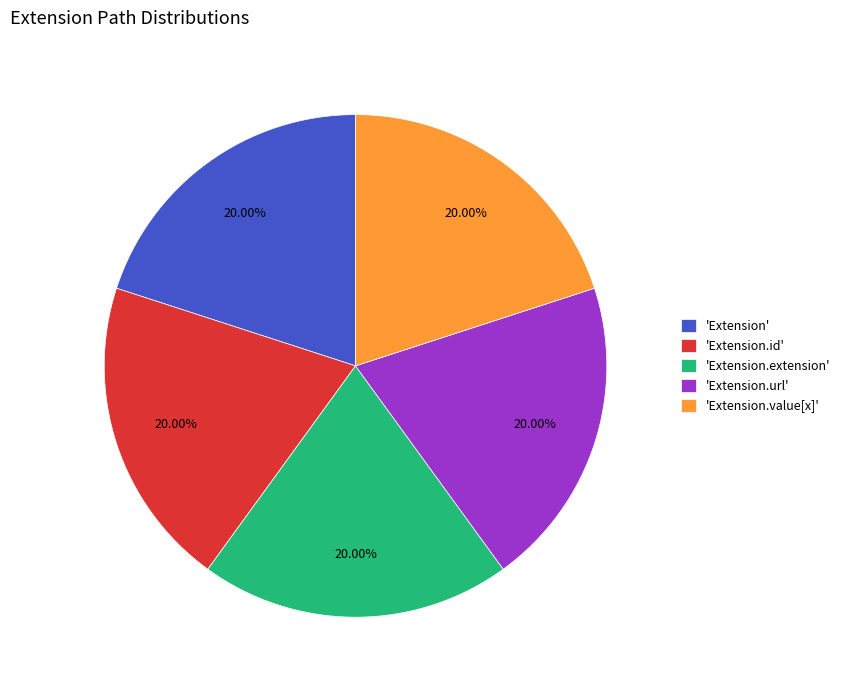

Is there a majority slice in this chart?

No